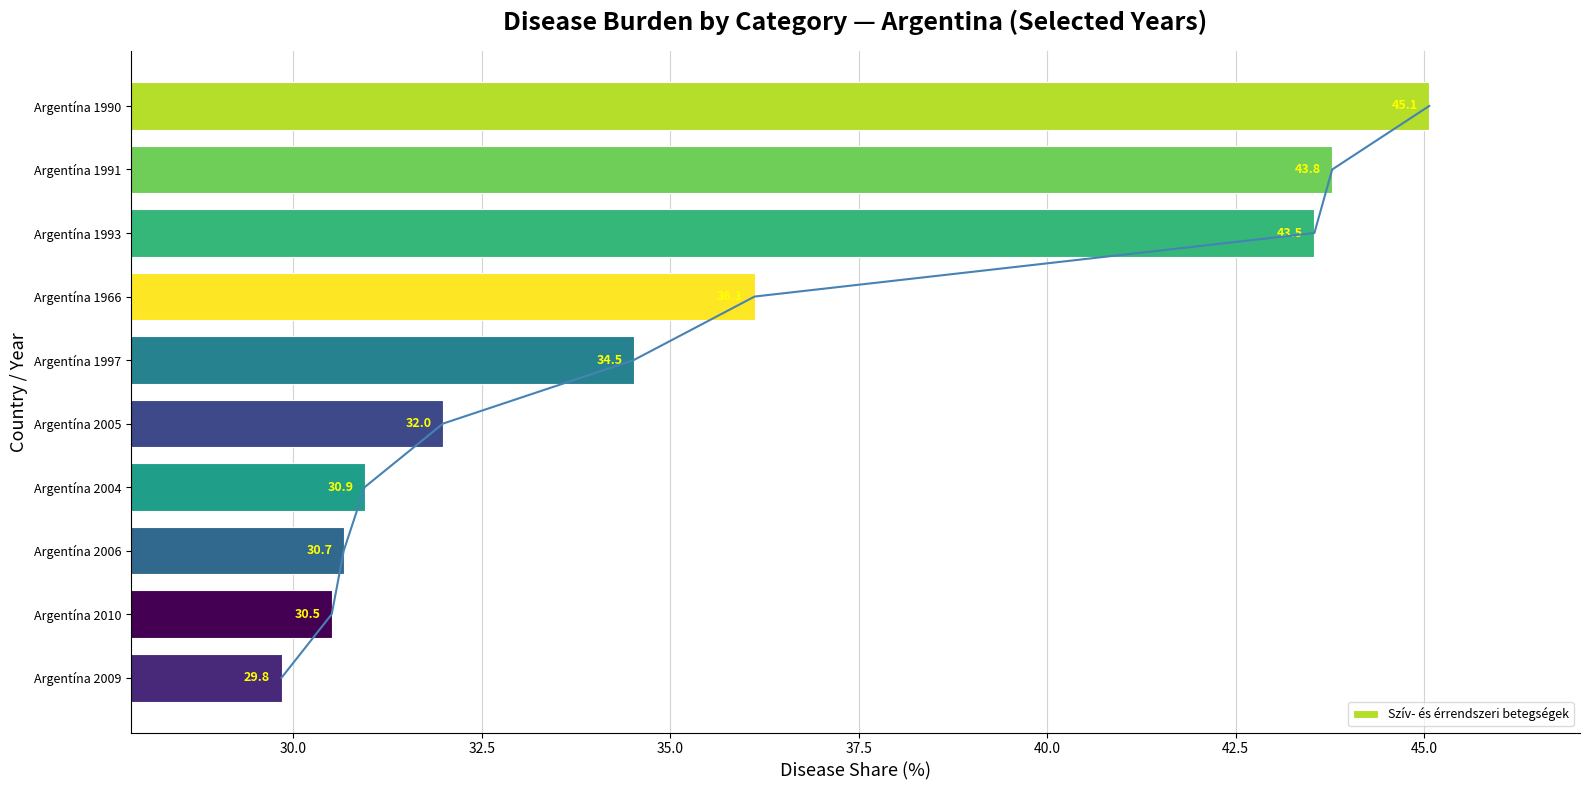

At which label does Szív- és érrendszeri betegségek reach its peak?

Argentína 1990